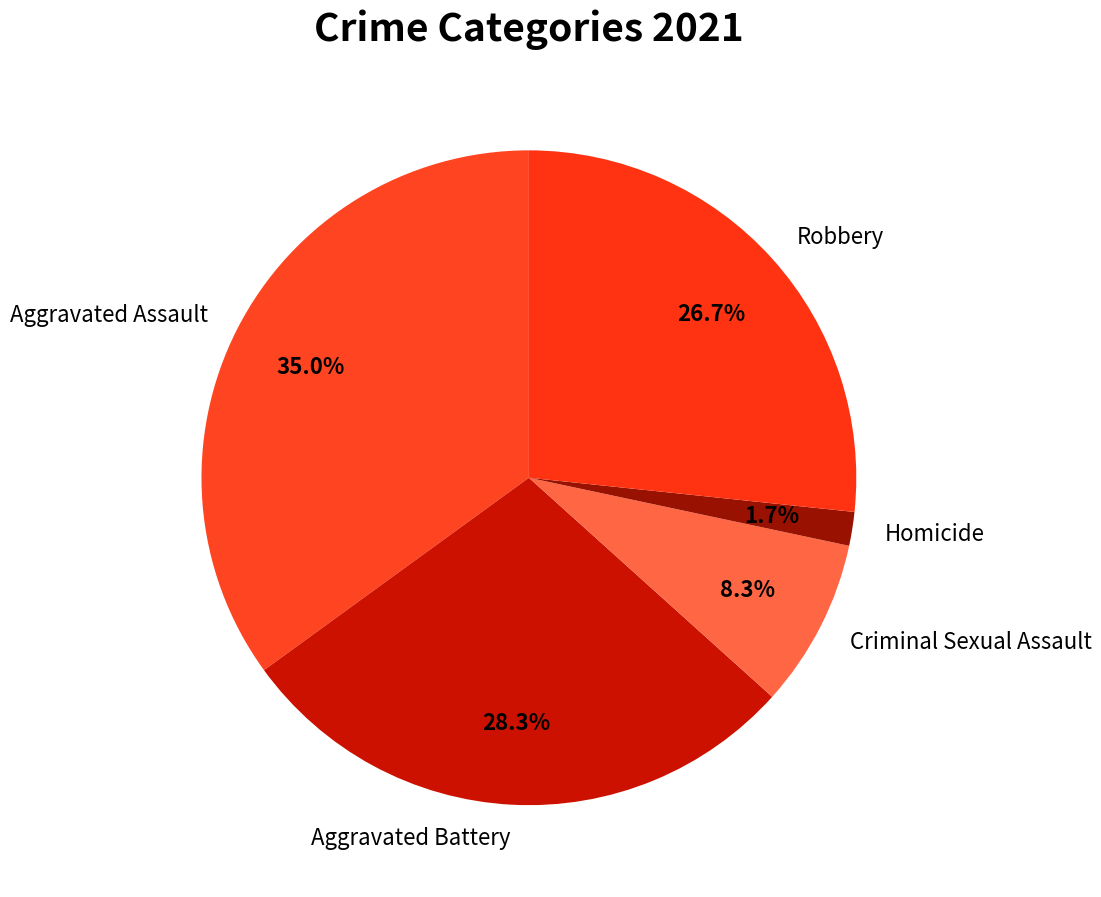

What is the smallest slice in the pie chart?

Homicide